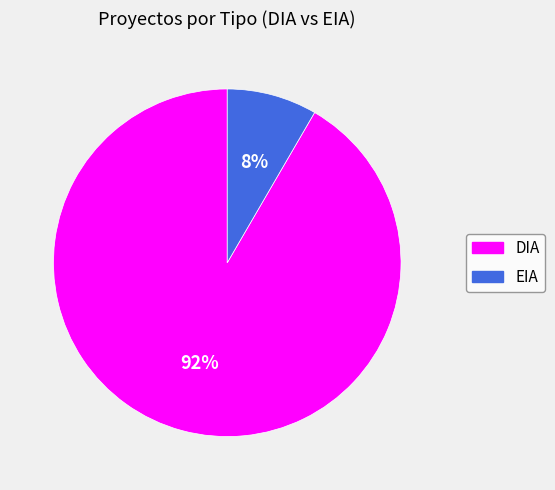

Is there a majority slice in this chart?

Yes